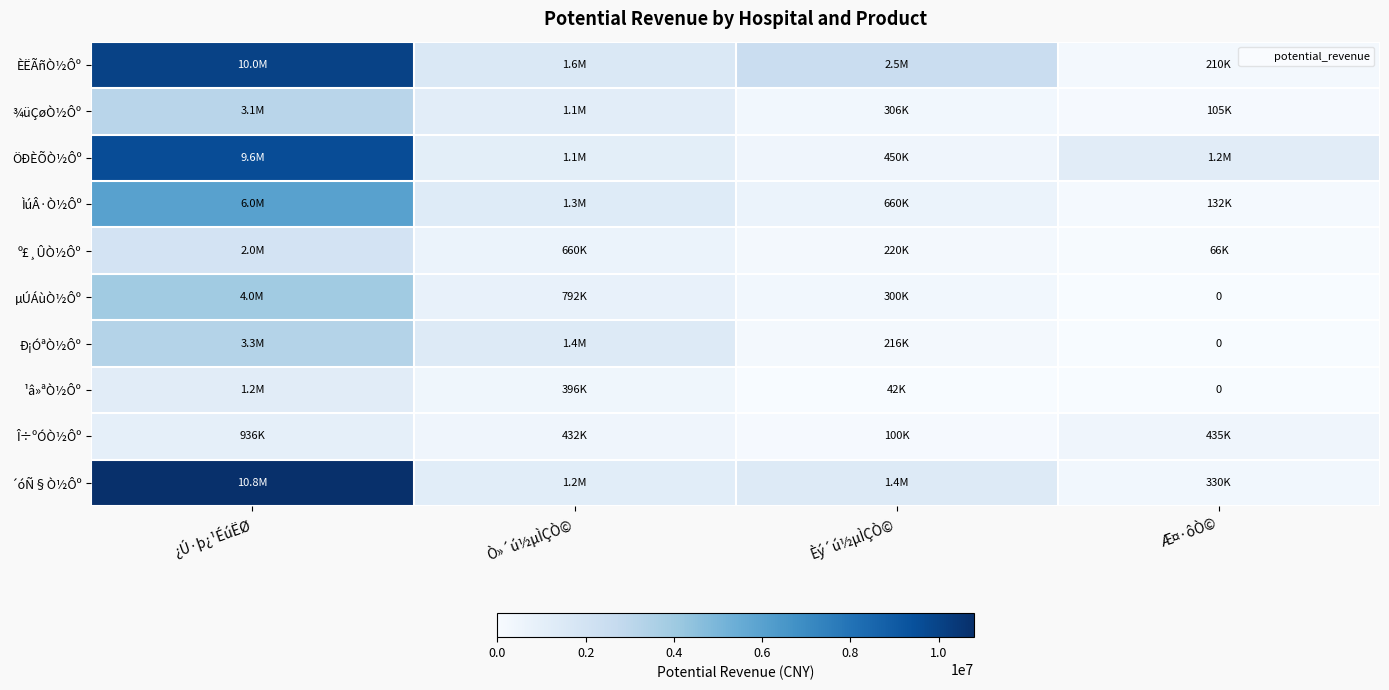

At which category is the sum across all series the highest?

¿Ú·þ¿¹ÉúËØ